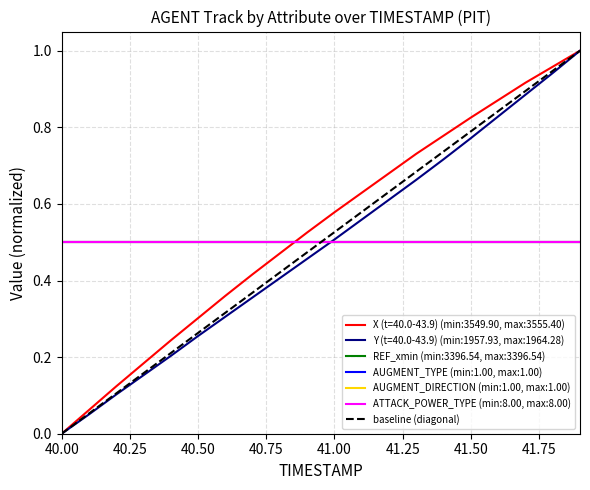

True or false: the data has more than 0 interior local peaks.

False